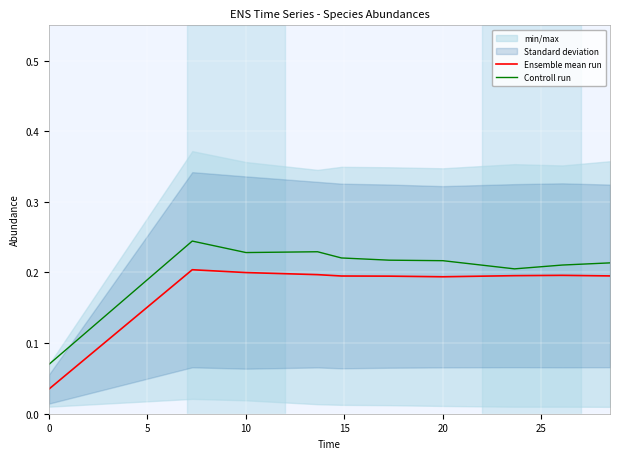

Which series has the largest total across all categories?

Controll run